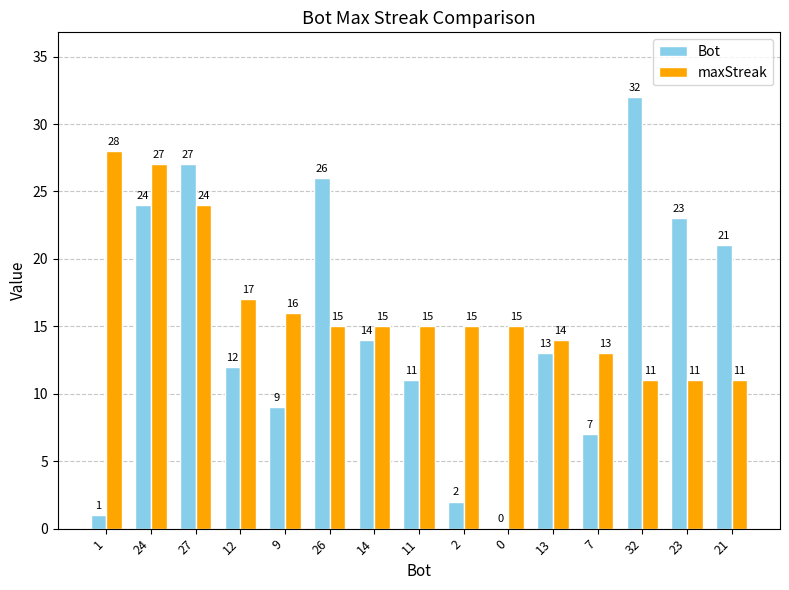

Reading left to right, what are all the values shown in this chart?

Bot: 1=1	24=24	27=27	12=12	9=9	26=26	14=14	11=11	2=2	0=0	13=13	7=7	32=32	23=23	21=21
maxStreak: 1=28	24=27	27=24	12=17	9=16	26=15	14=15	11=15	2=15	0=15	13=14	7=13	32=11	23=11	21=11